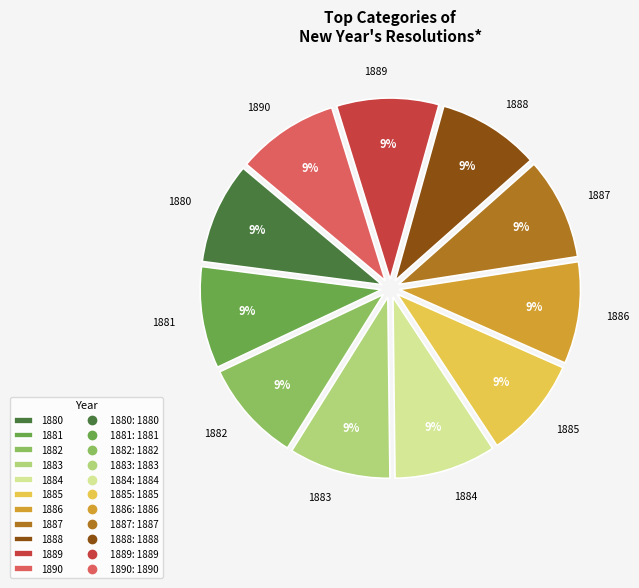

How many slices are in this pie chart?

11